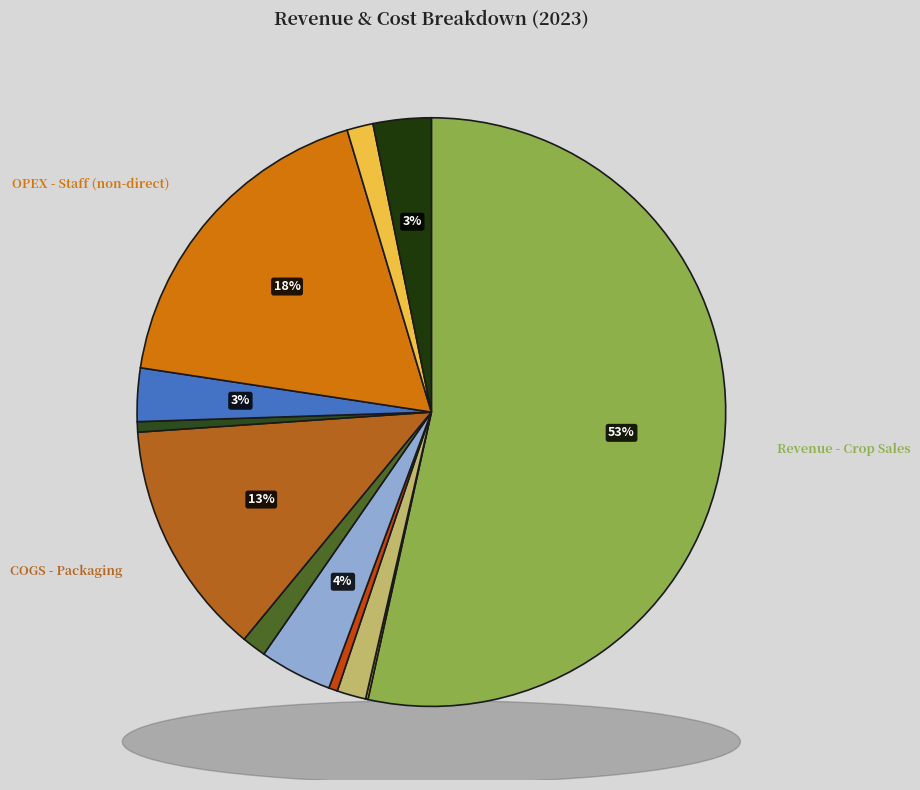

Rank the categories by value from lowest to highest.

Revenue - Value-Added Products, Revenue - Tourism, COGS - Seeds & Nutrients, COGS - Growing Media, OPEX - Other Costs, Revenue - Education, COGS - Electricity, OPEX - Distribution, COGS - Direct Labour, COGS - Packaging, OPEX - Staff (non-direct), Revenue - Crop Sales